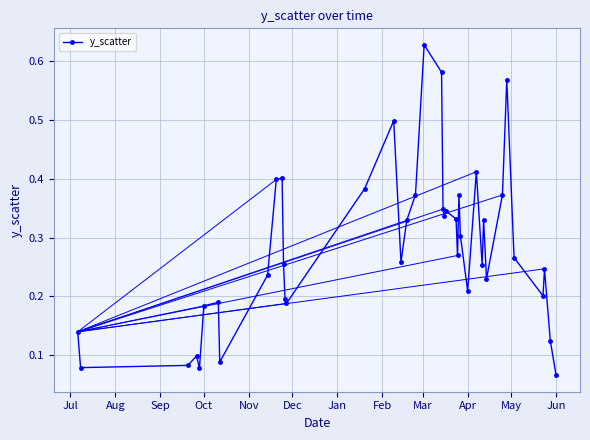

True or false: there are more than 1 points higher than both neighbors.

True